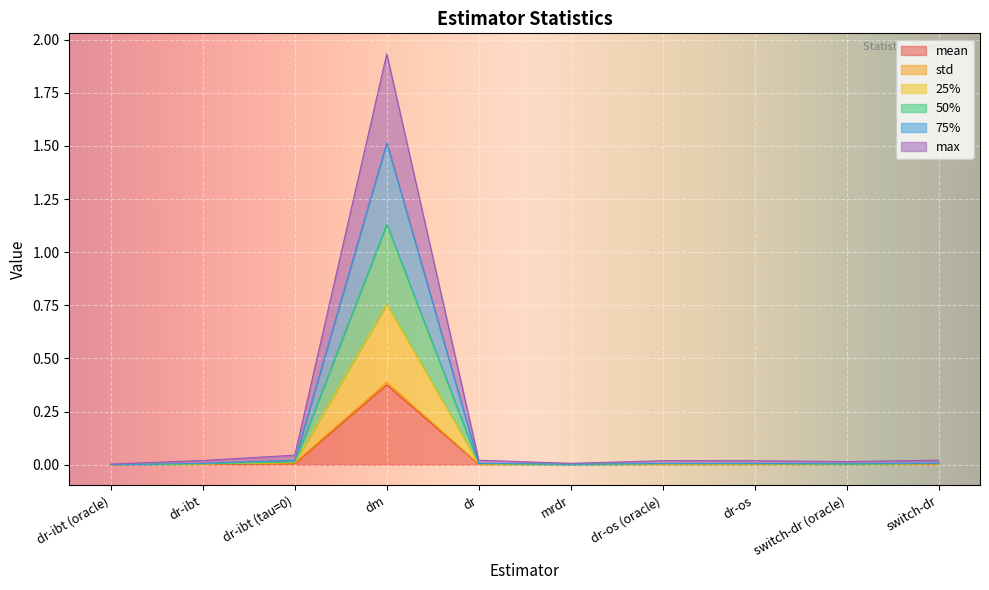

At which category does the chart reach its peak across all series?

dm